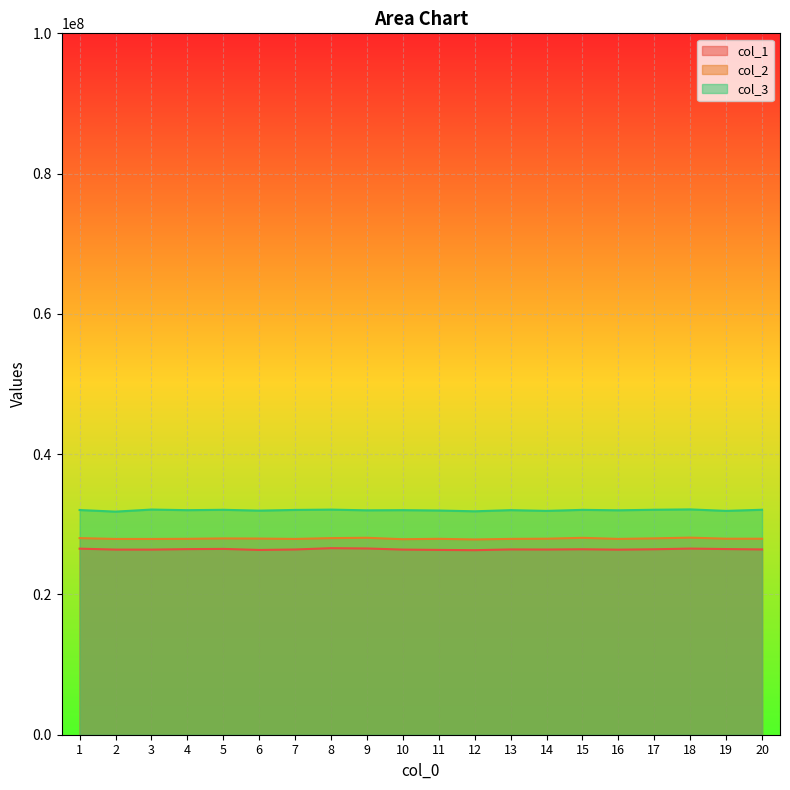

What is the value of the col_1 point at the 6th from the left?

26343424.8